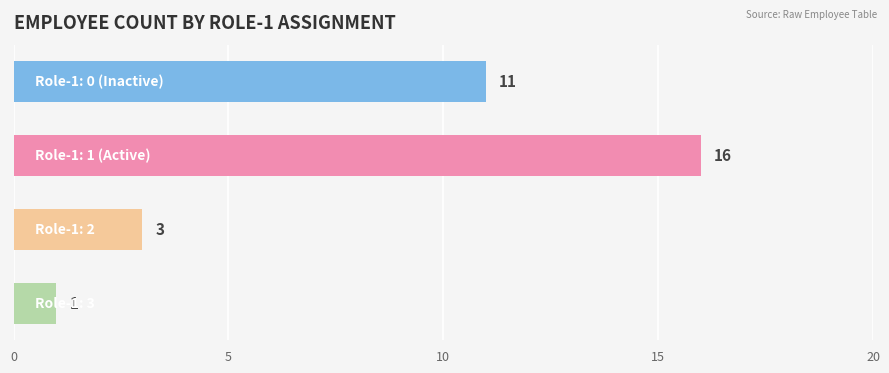

Are the bars horizontal?

Yes